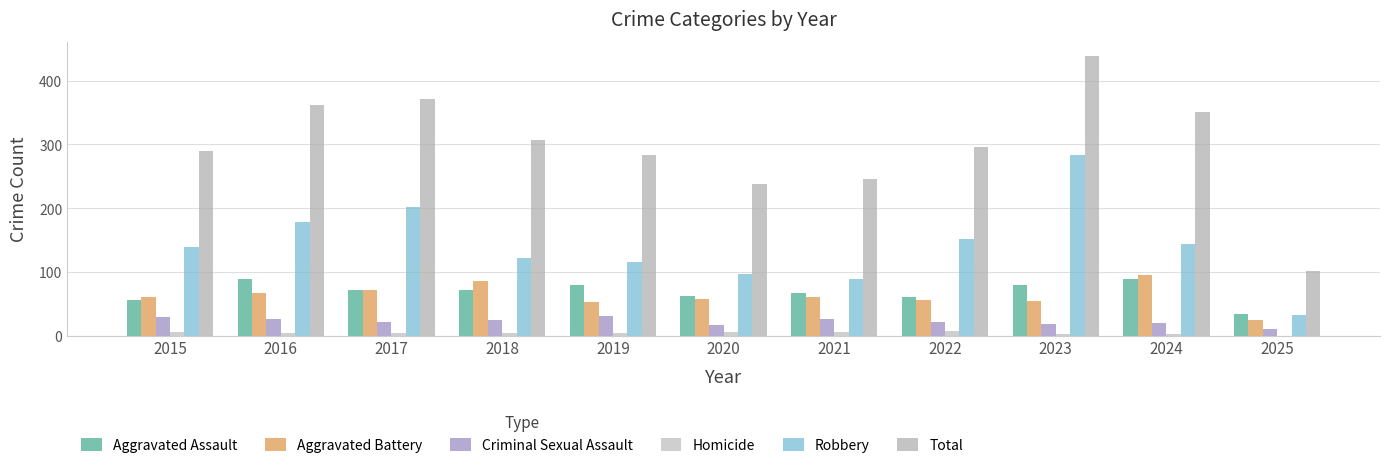

What is the difference between the maximum and minimum values in the Robbery series?

252